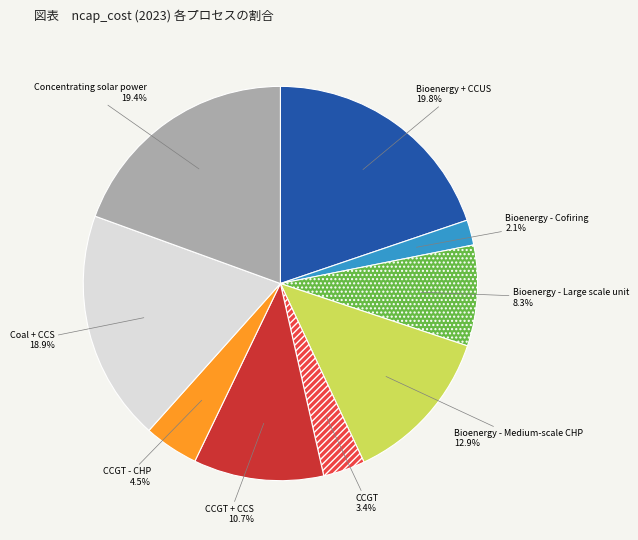

What portion of the pie excludes Coal + CCS?

81.1%